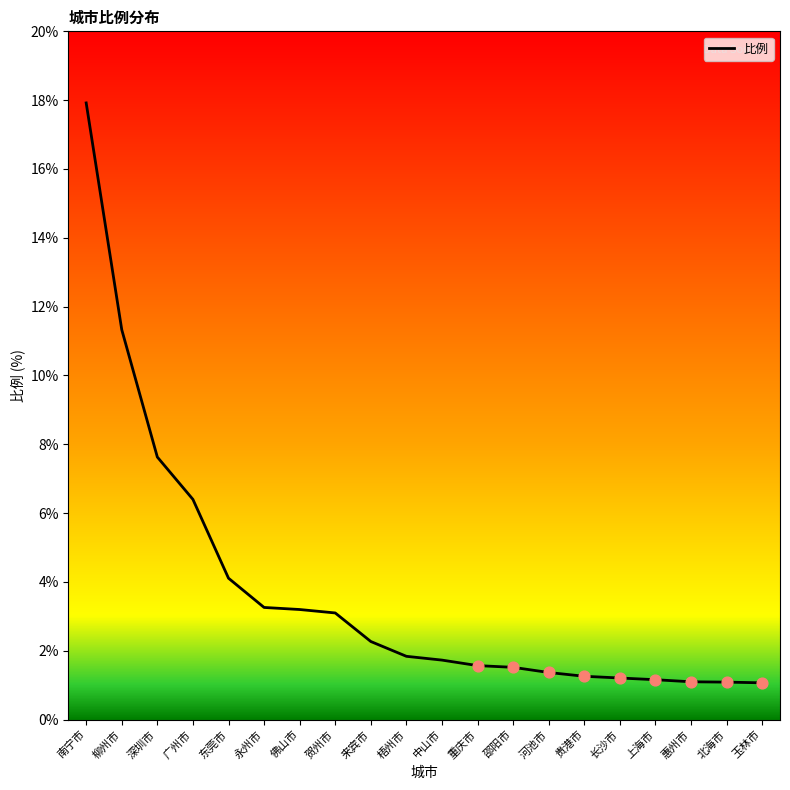

Between 邵阳市 and 广州市, which is larger?

广州市